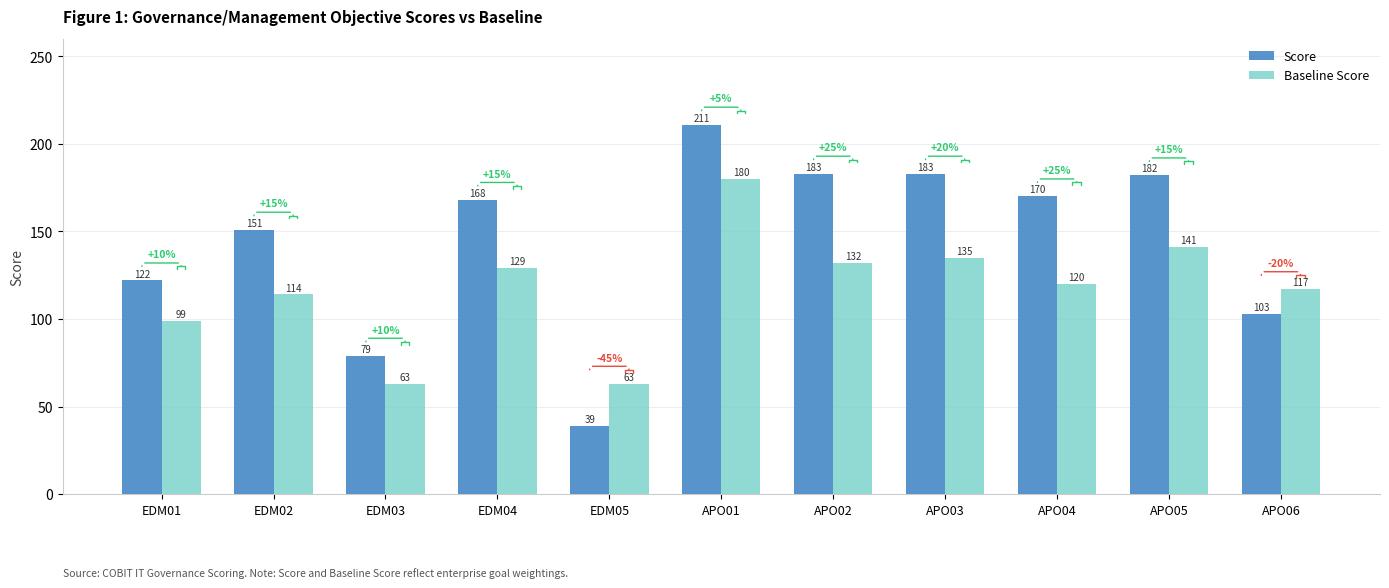

List the series in order of their peak value, lowest first.

Baseline Score, Score